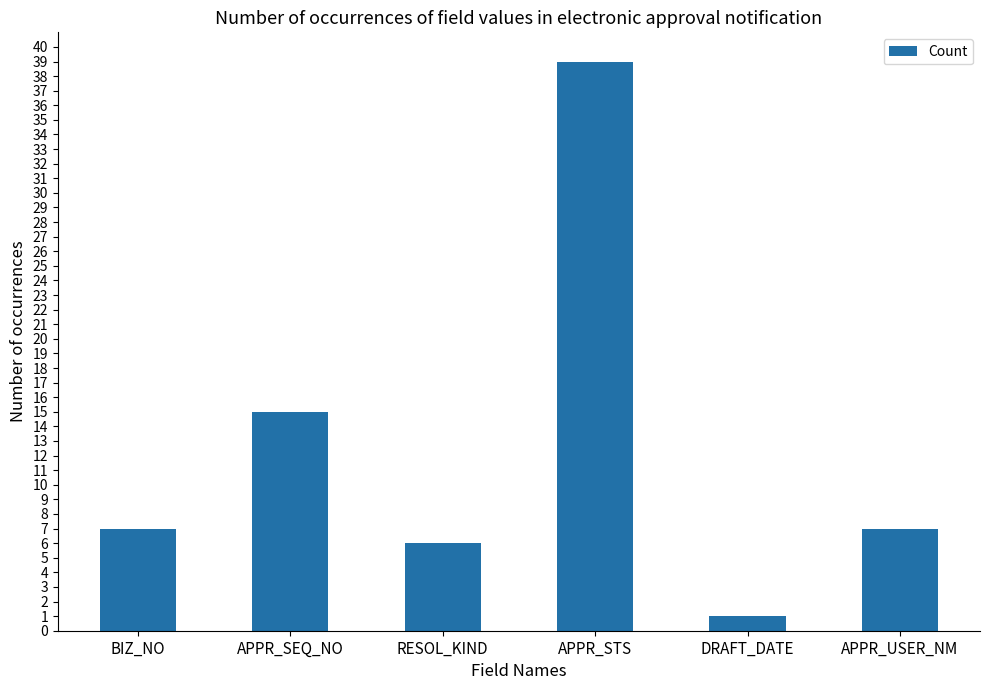

What is the difference between the maximum and minimum values?

38